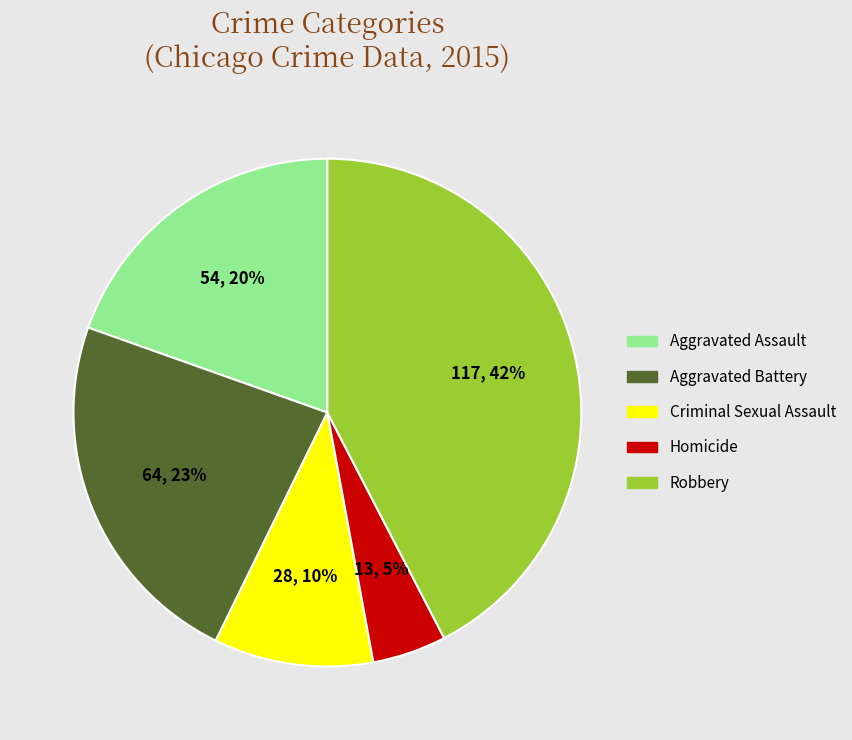

Which slice is the largest?

Robbery